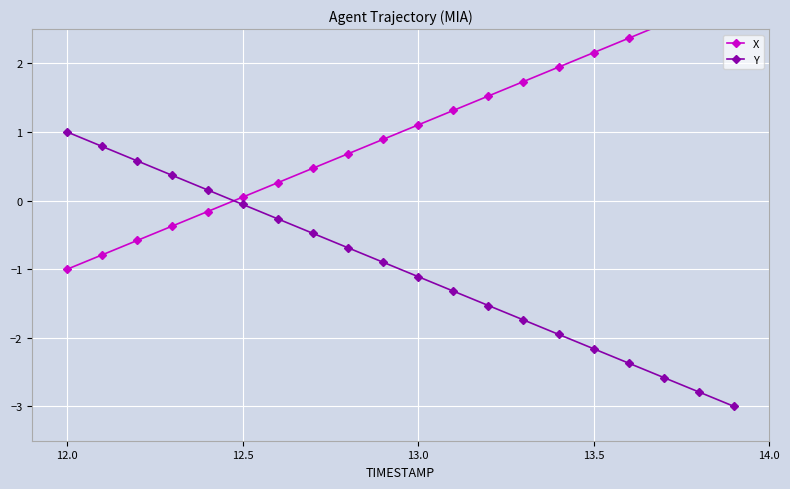

What is the maximum value for Y?

1.0